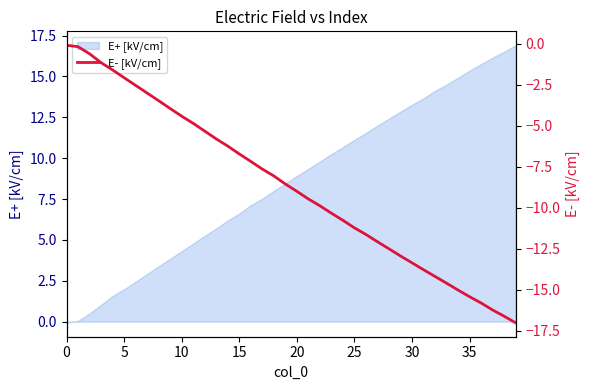

True or false: the data has more than 1 interior local peaks.

False